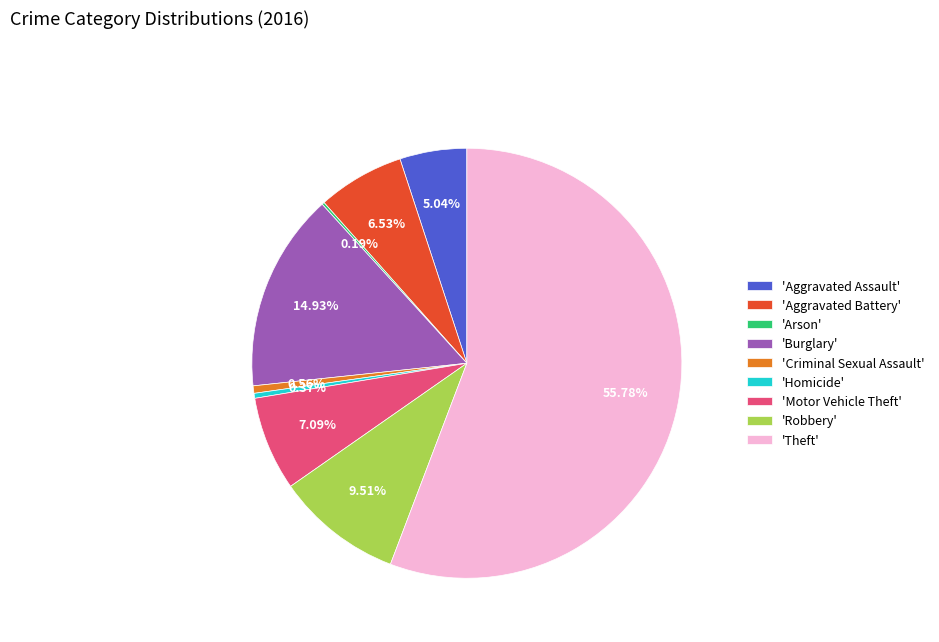

Do 'Aggravated Assault' and 'Robbery' together represent more than half of the pie?

No